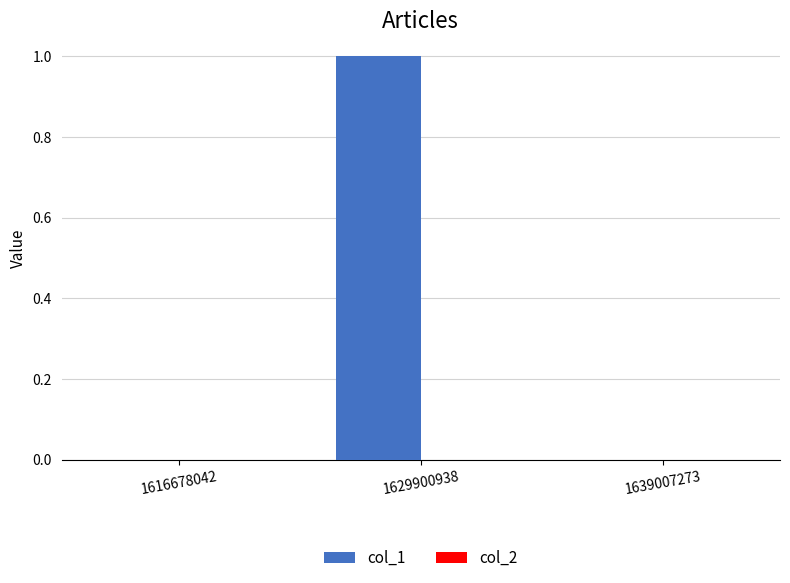

At which category does the chart reach its peak across all series?

1629900938